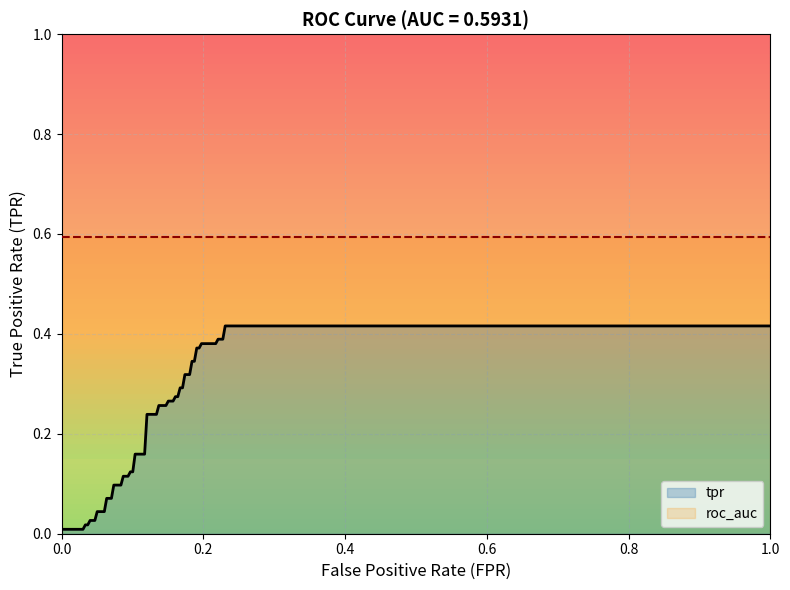

The tpr series shows 0.1 at 9. True or false?

True